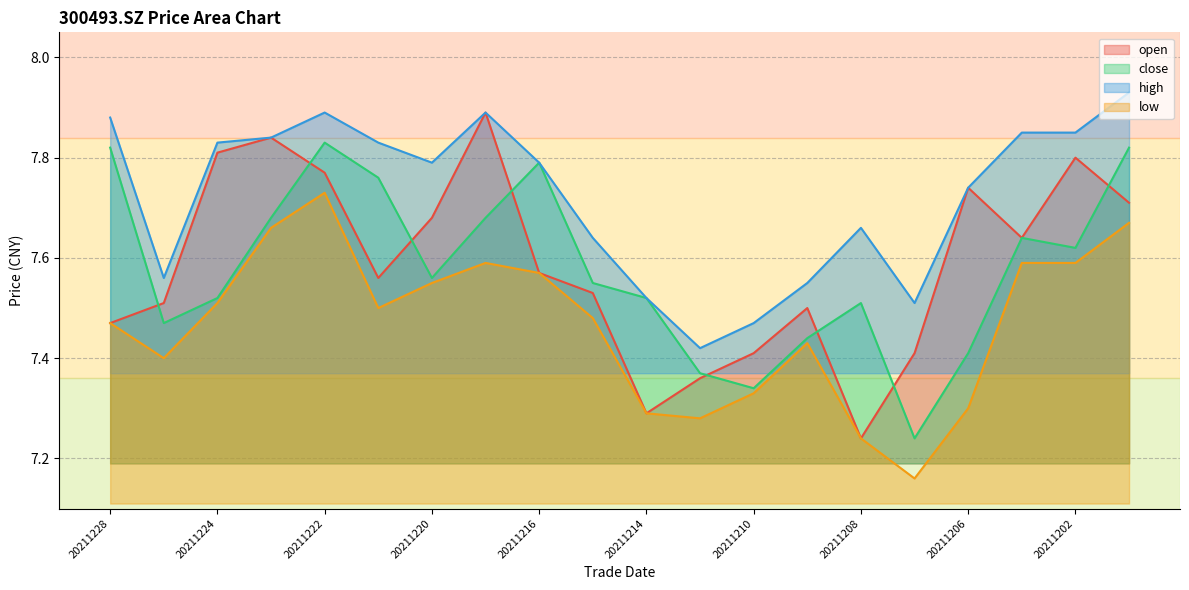

What is the total value across all series at 20211210?

29.6